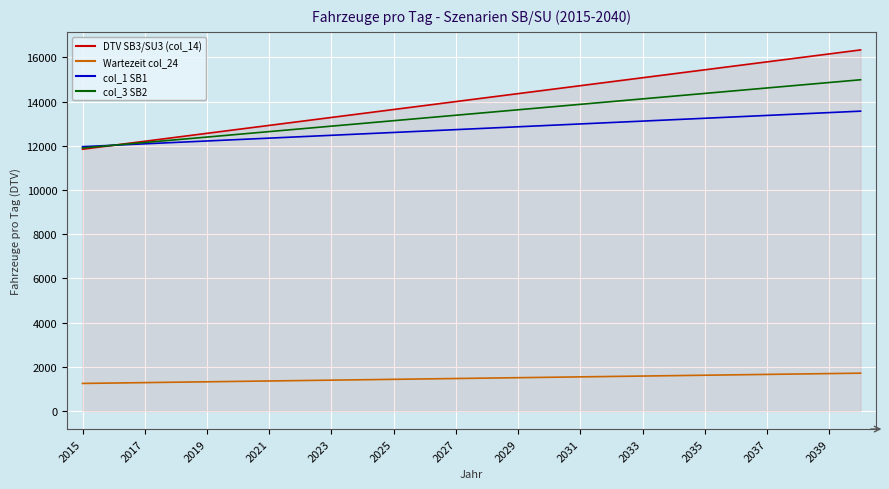

What is the lowest value of the DTV SB3/SU3 (col_14) series?

11843.3